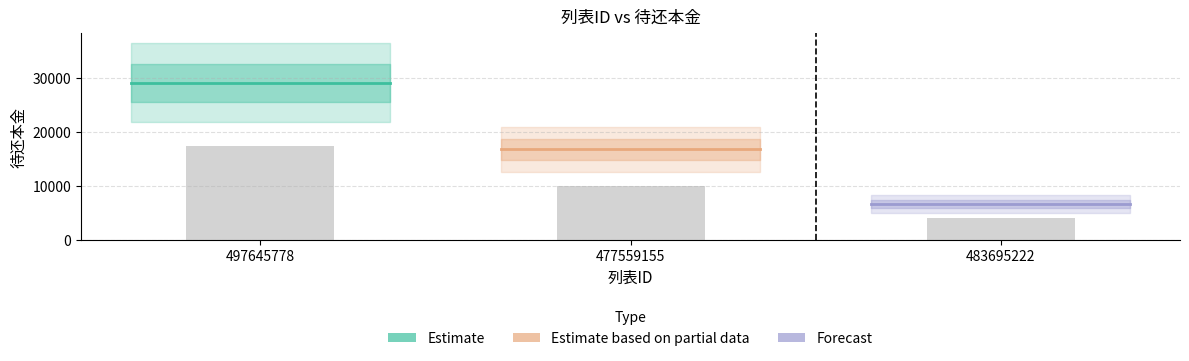

List the labels in order of value, largest first.

497645778, 477559155, 483695222